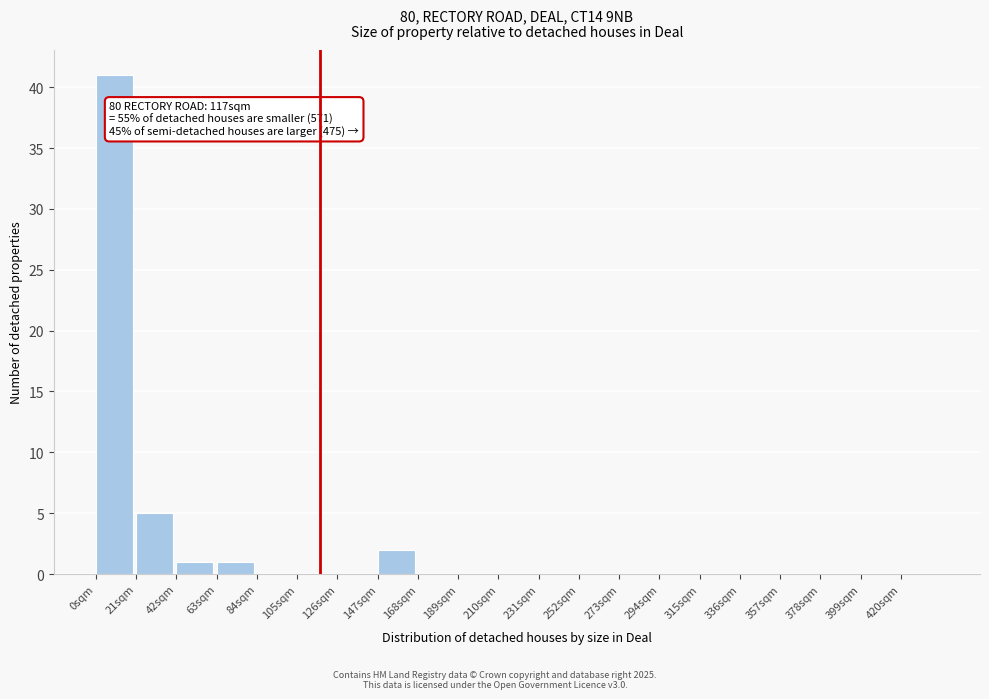

Over which range of the x-axis is the bar tallest?

0 to 21